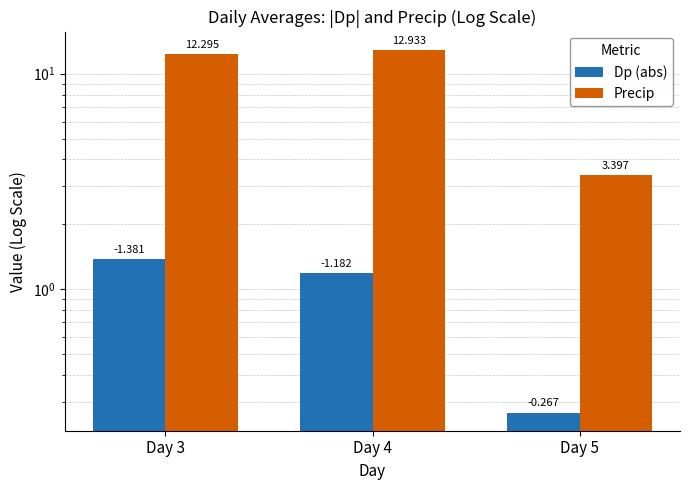

What is the difference between the highest and lowest values at Day 5?

3.1